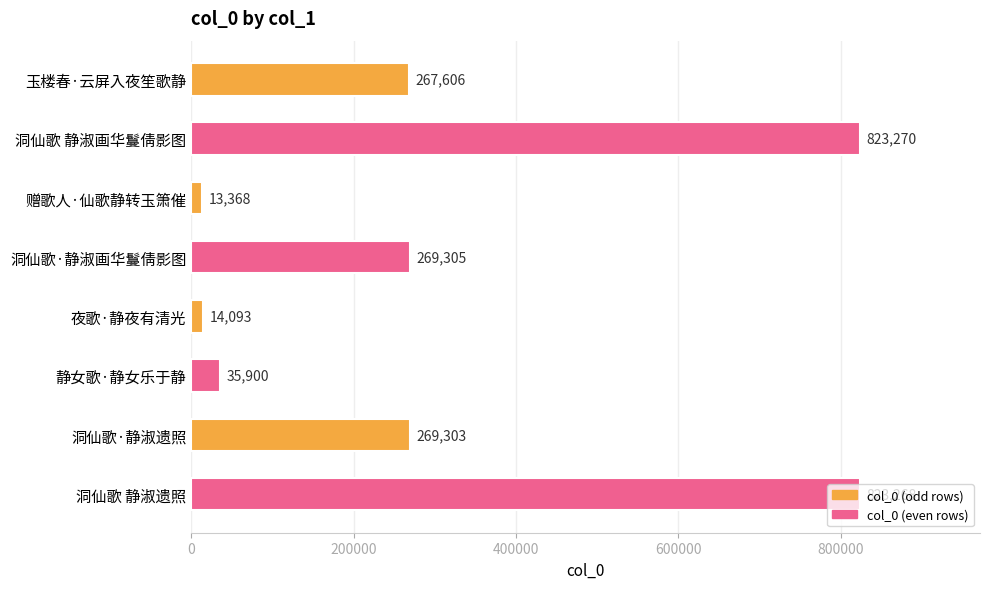

Is it true that the value at 赠歌人·仙歌静转玉箫催 is 13368?

True